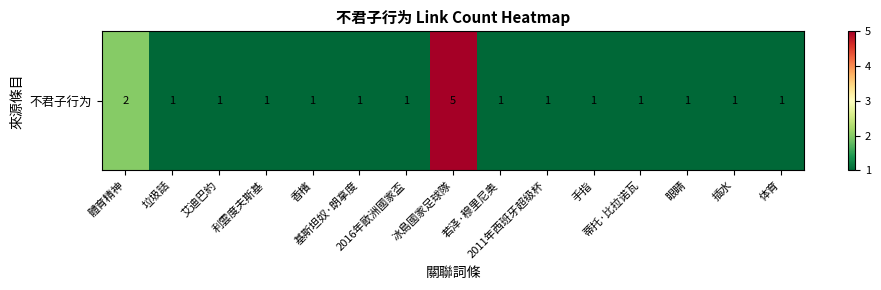

What is the difference between the second highest and second lowest values?

1